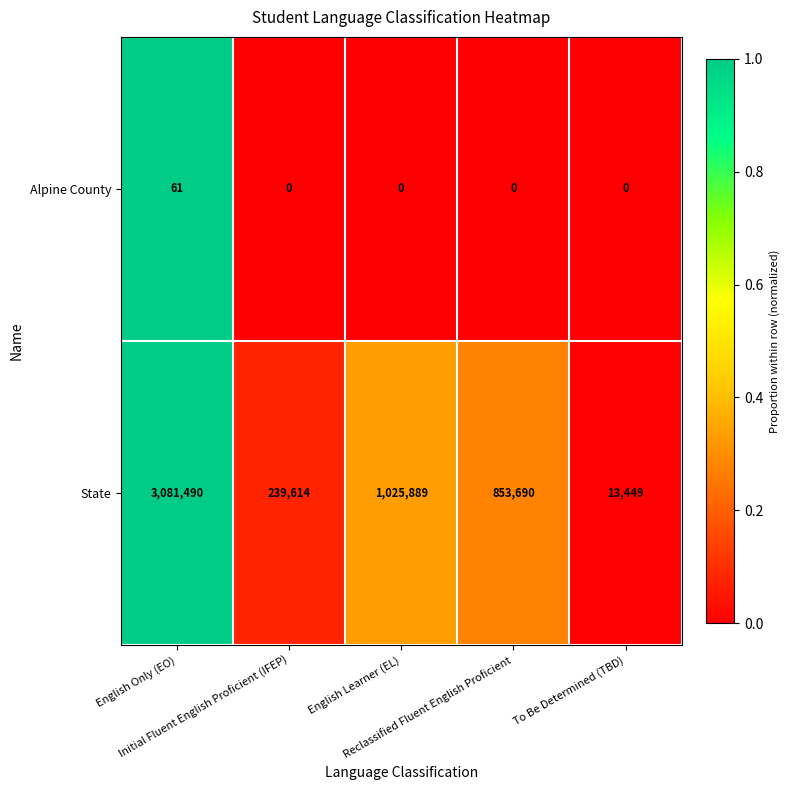

Which series has the largest total across all categories?

State